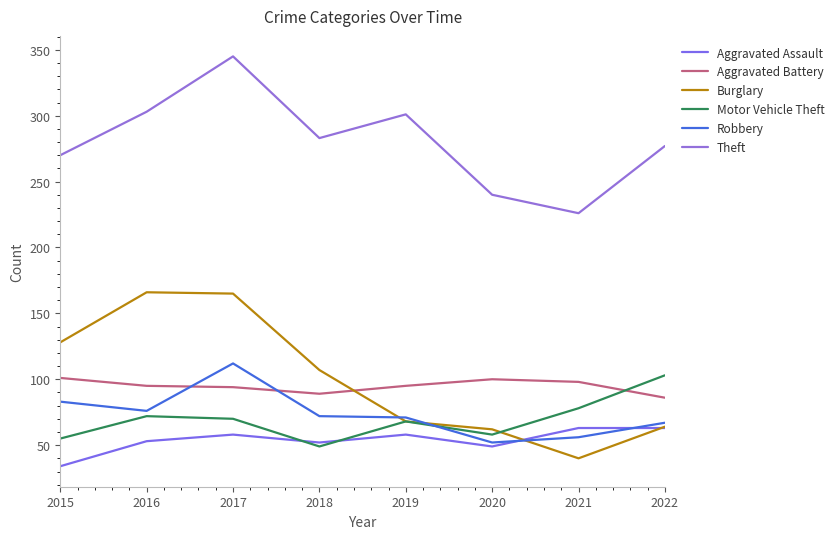

How many interior local peaks does the Aggravated Battery series have?

1